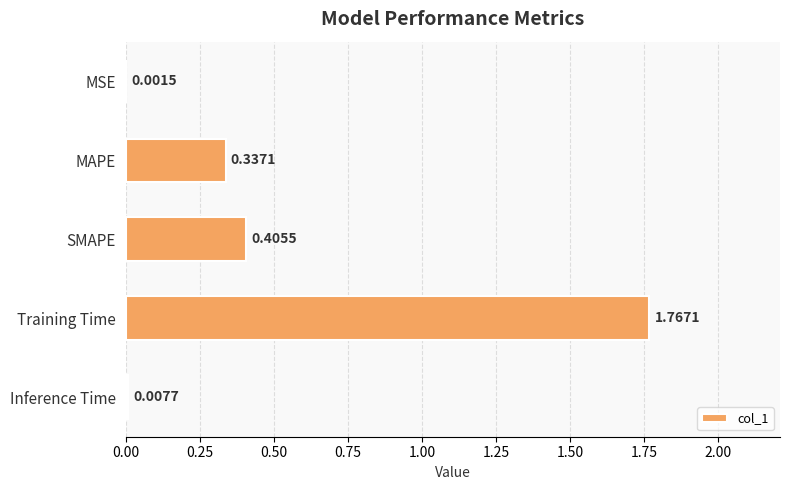

What is the change in value from MSE to Training Time?

+1.8